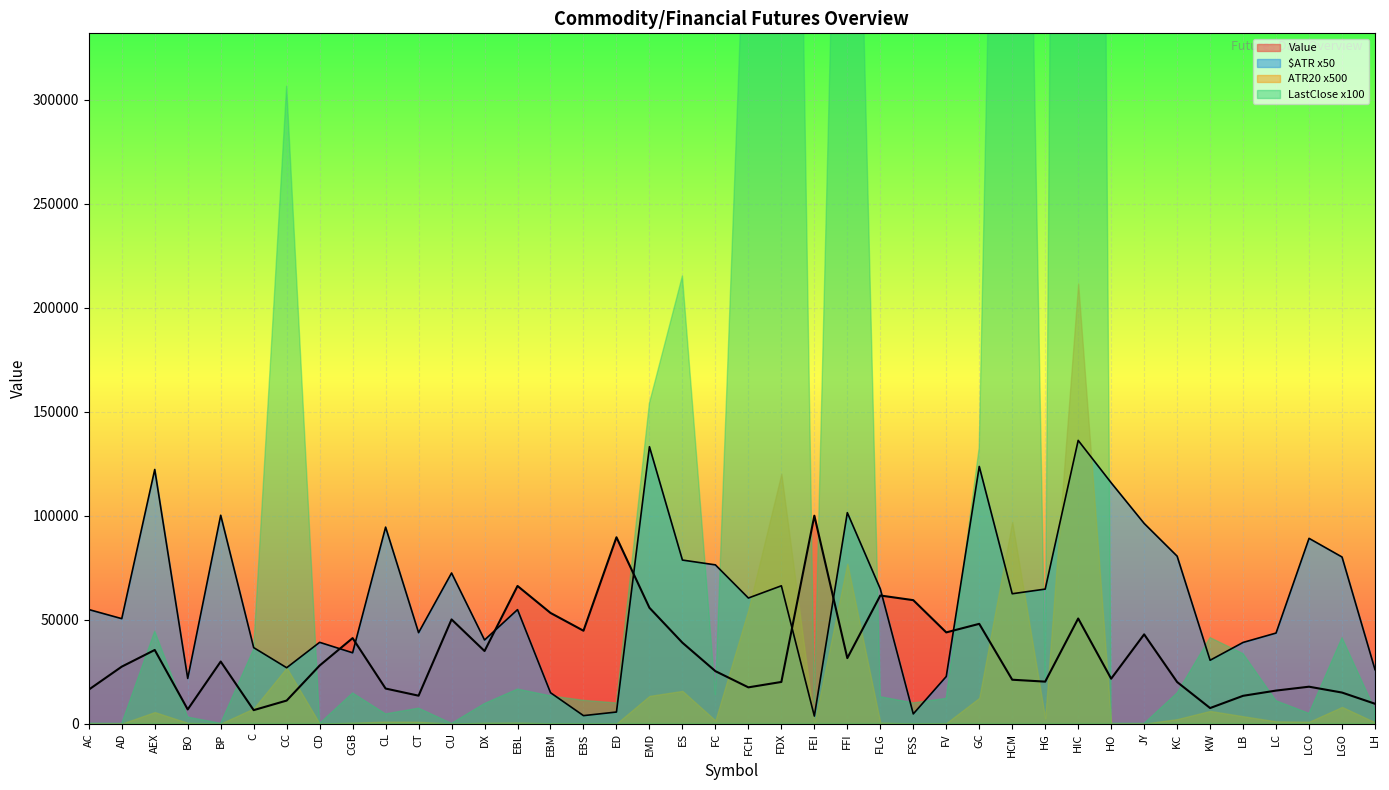

At which category does Value reach its first local valley?

BO